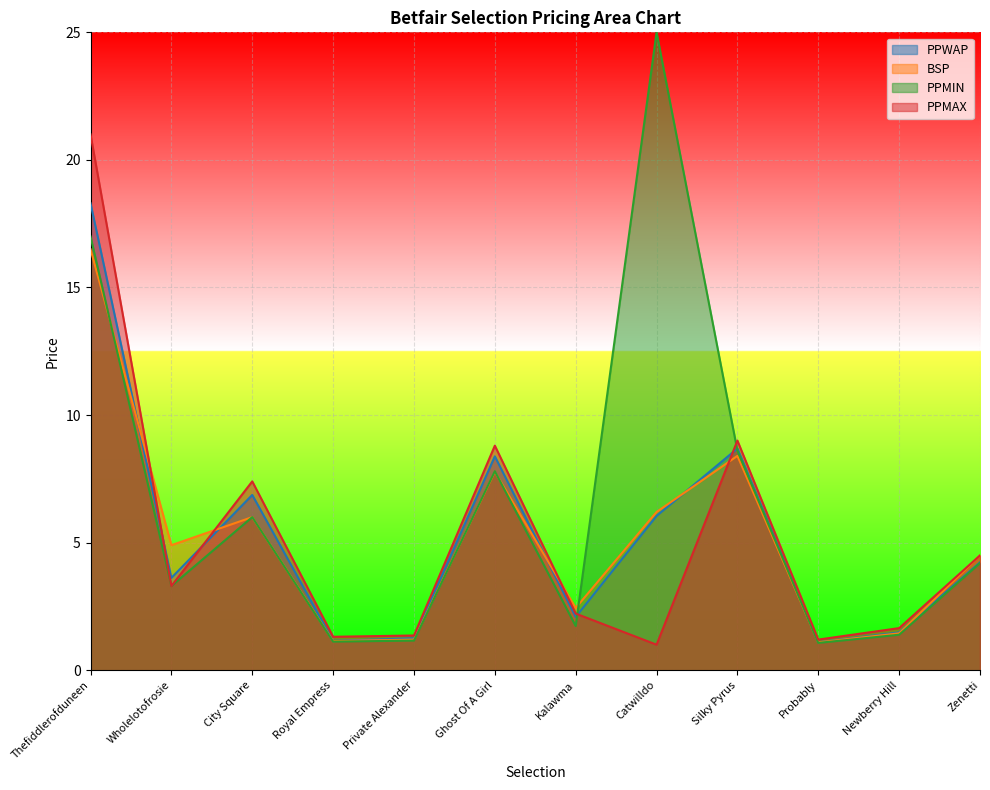

True or false: BSP and PPMAX intersect in this chart.

True